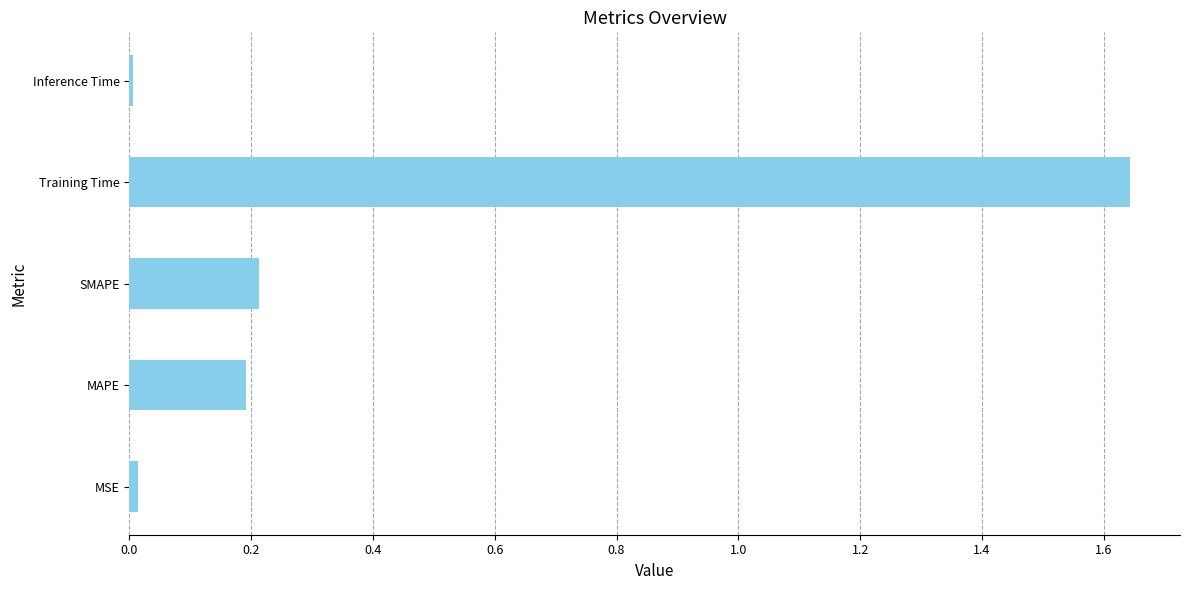

True or false: the data shows 0.0 at Inference Time.

True